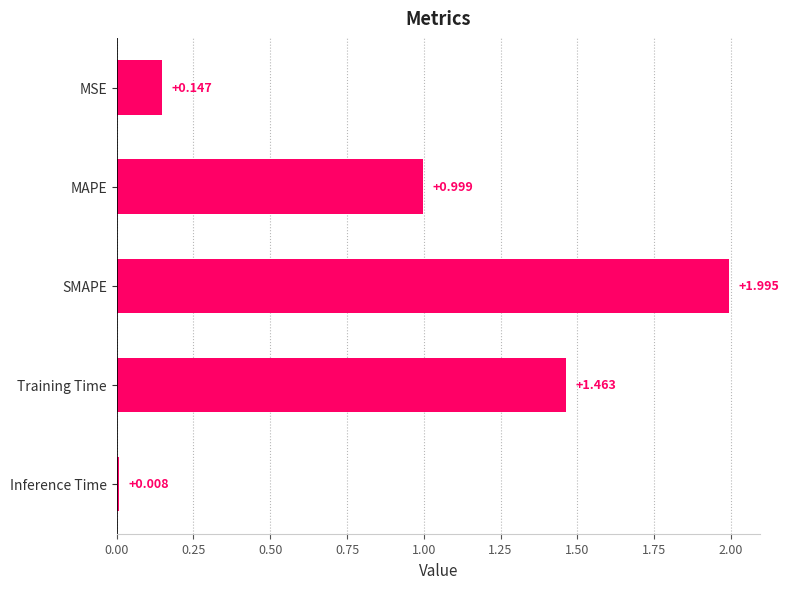

At which label is the value closest to 1?

MAPE